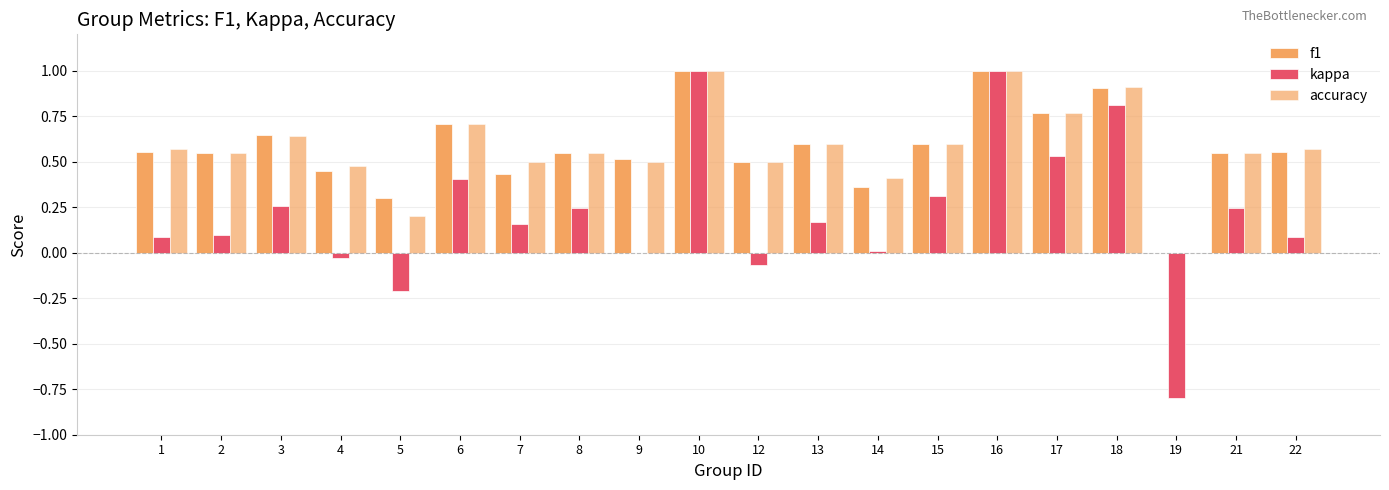

How many positive values does the f1 series have?

19